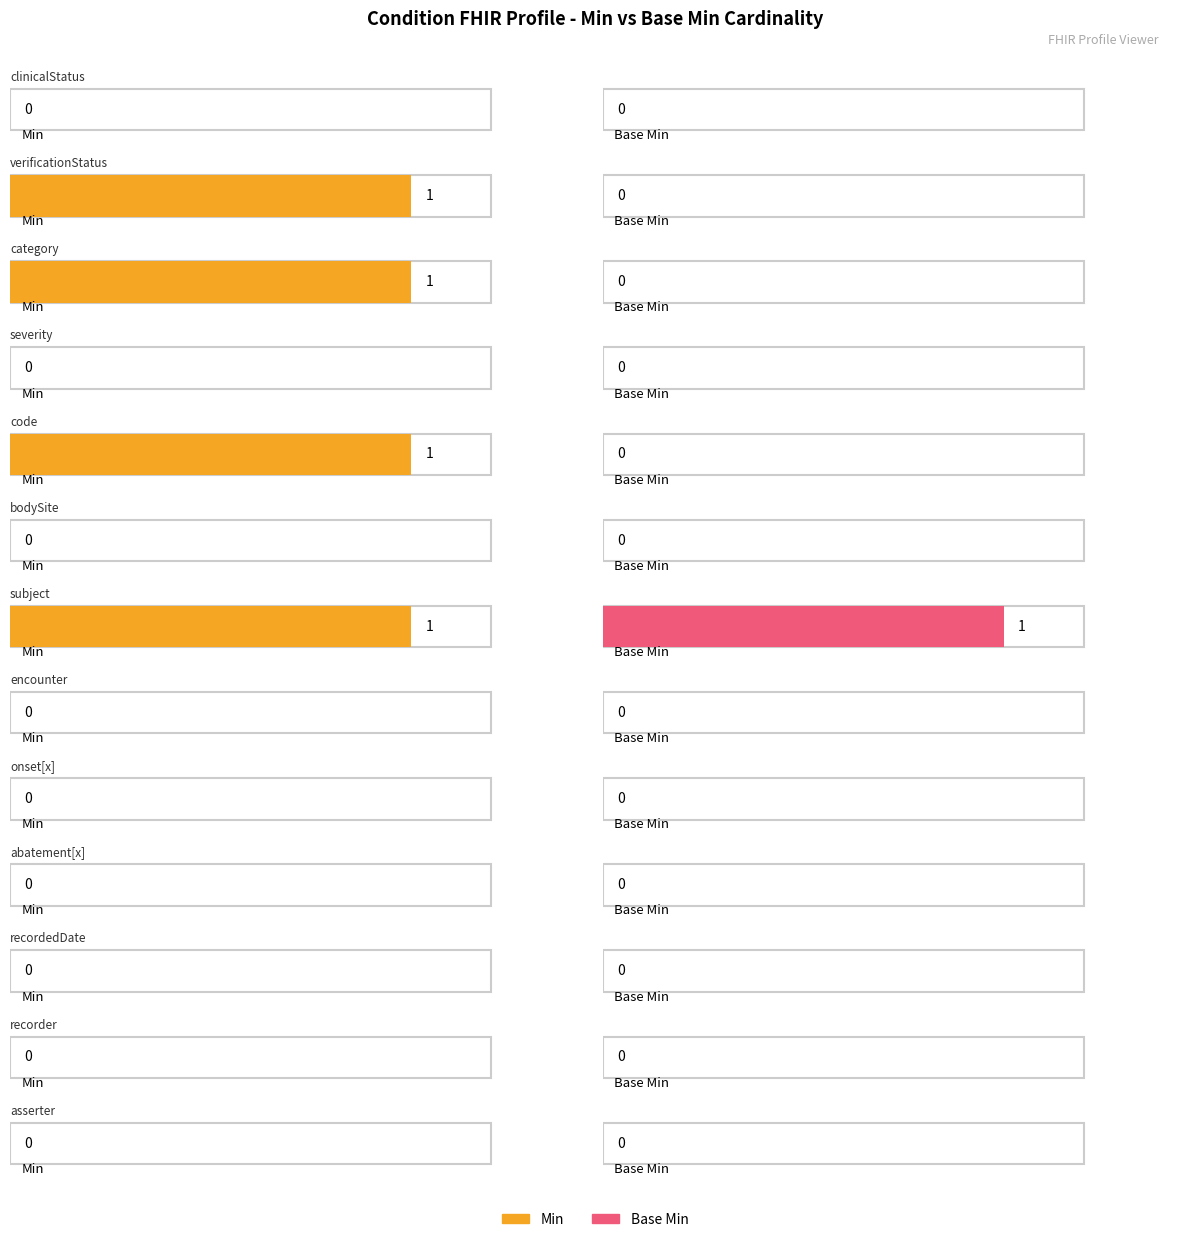

How many bars are there in total?

26